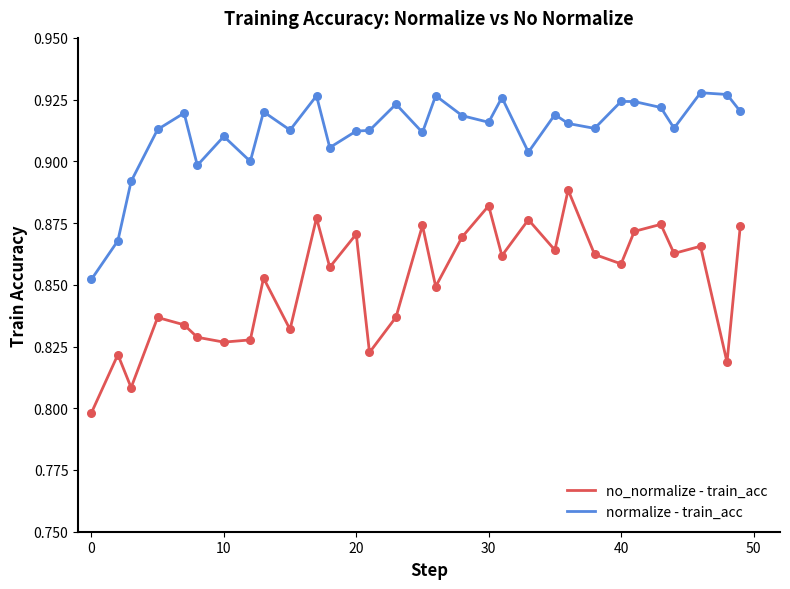

At how many categories does at least one series exceed 0?

31